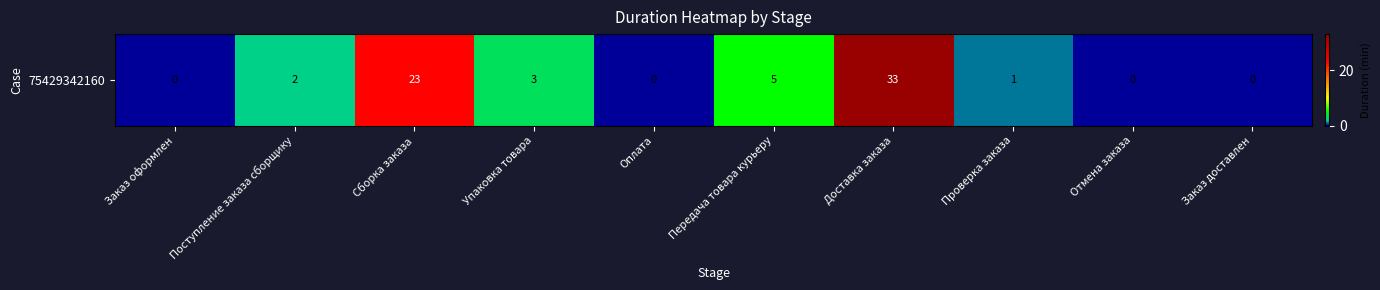

What is the difference between the maximum and minimum values?

33